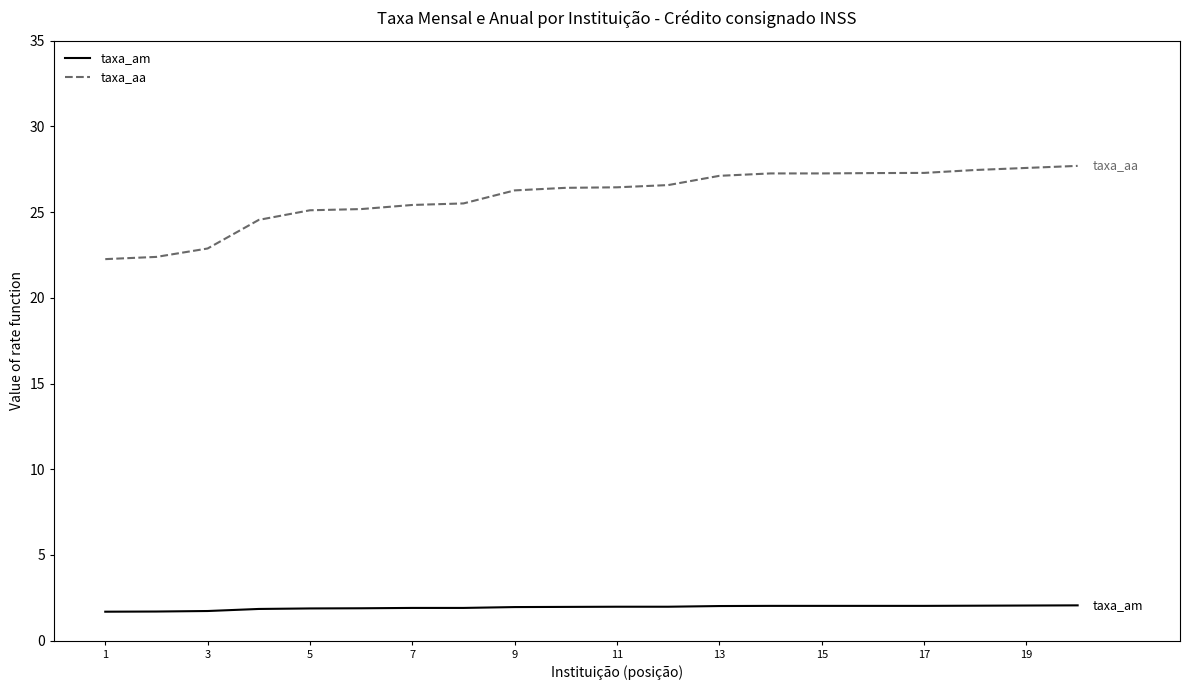

What is the difference between the maximum and minimum values in the taxa_aa series?

5.4